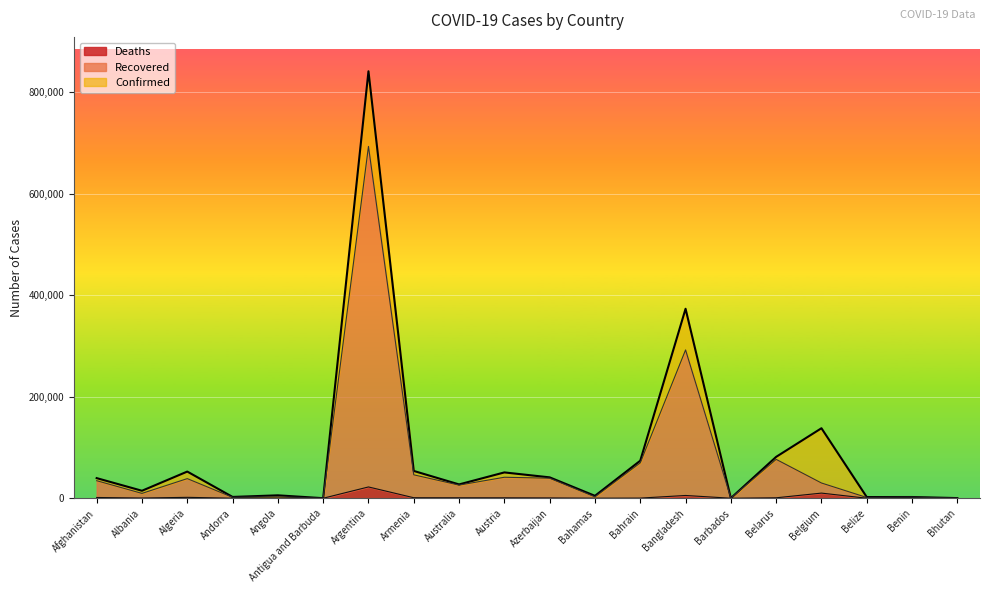

How many lines are shown in the chart?

3